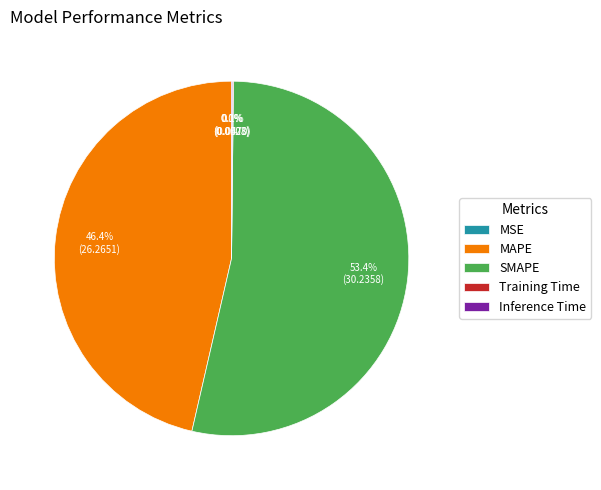

What percentage is NOT represented by MAPE?

53.6%